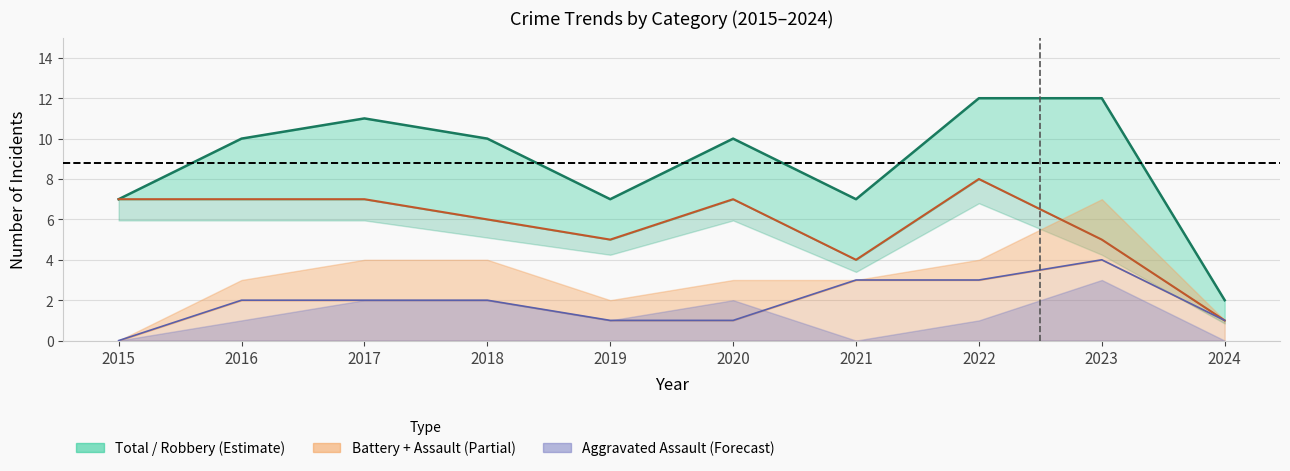

Which series changed the most between 2018 and 2024?

Total